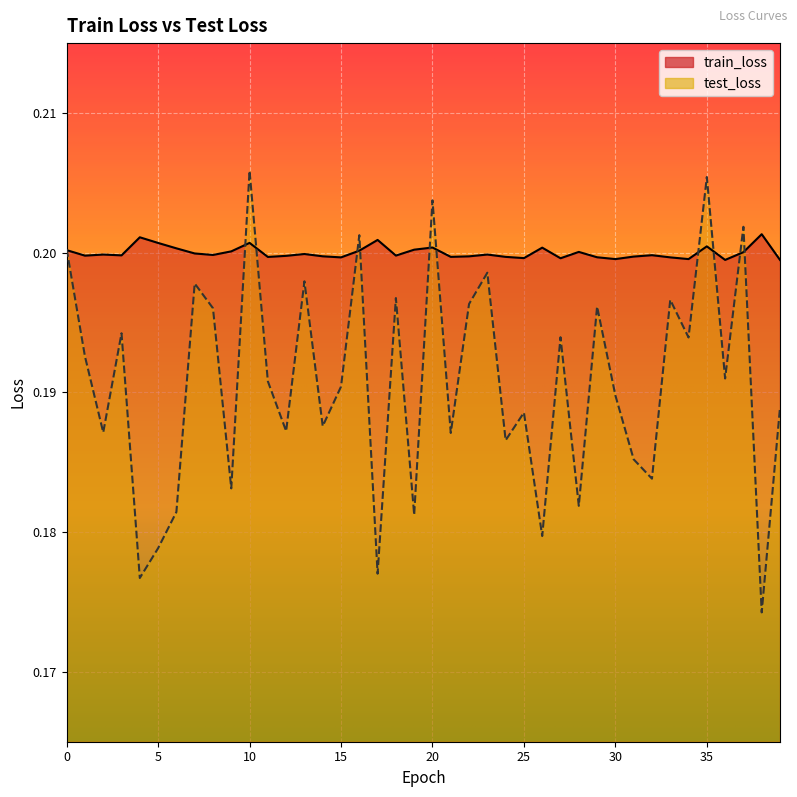

At which category does the chart reach its minimum across all series?

38